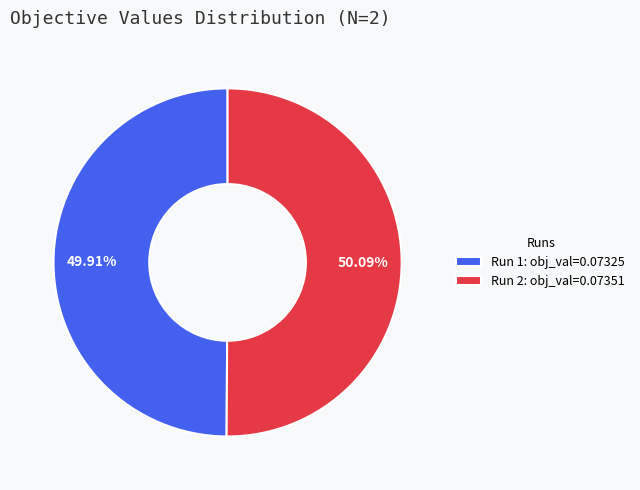

Is it true that Run 1 is 40% of the pie?

False